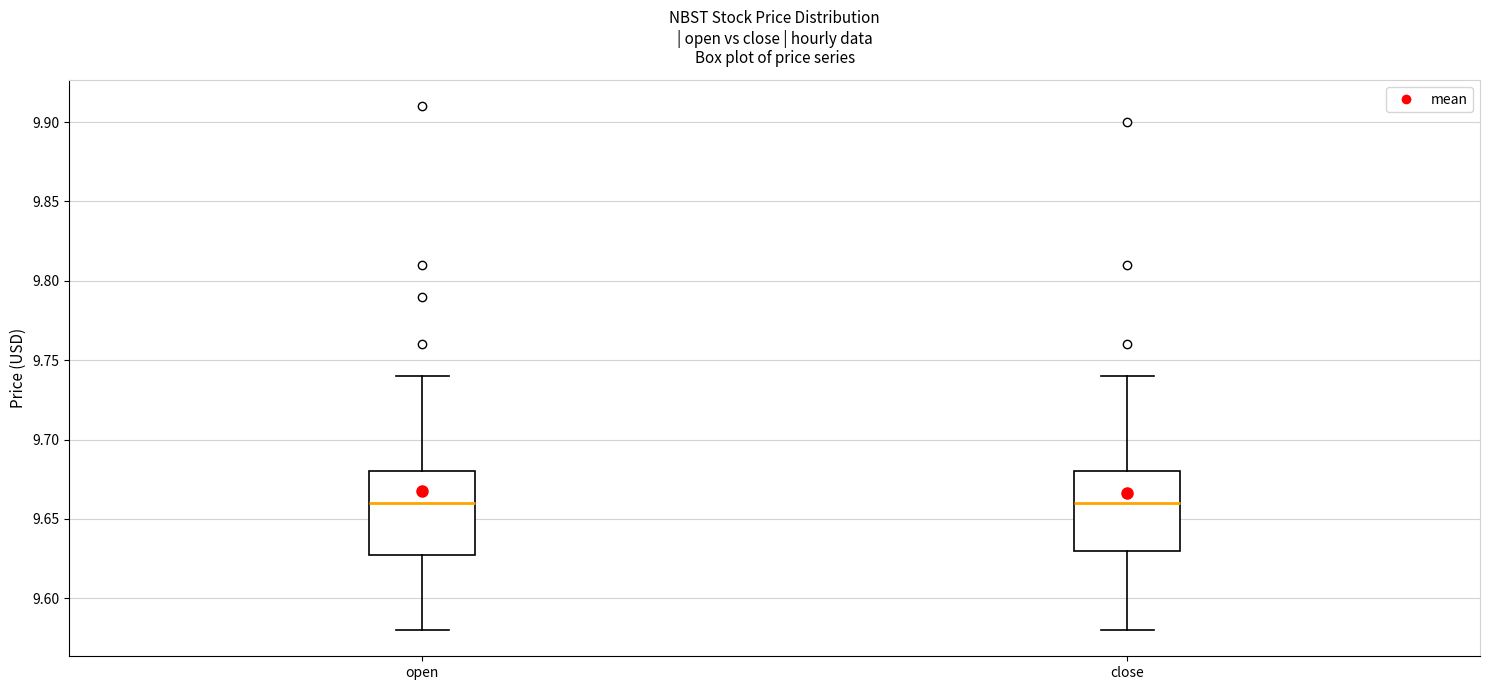

Reading left to right, read every box against the y-axis: the position of its median line, the range the box covers, and the ends of its whiskers. The values are not printed on the chart, so give them approximately, as read against the axis.

open: median 9.66, box 9.63 to 9.68, whiskers 9.58 to 9.74
close: median 9.66, box 9.63 to 9.68, whiskers 9.58 to 9.74